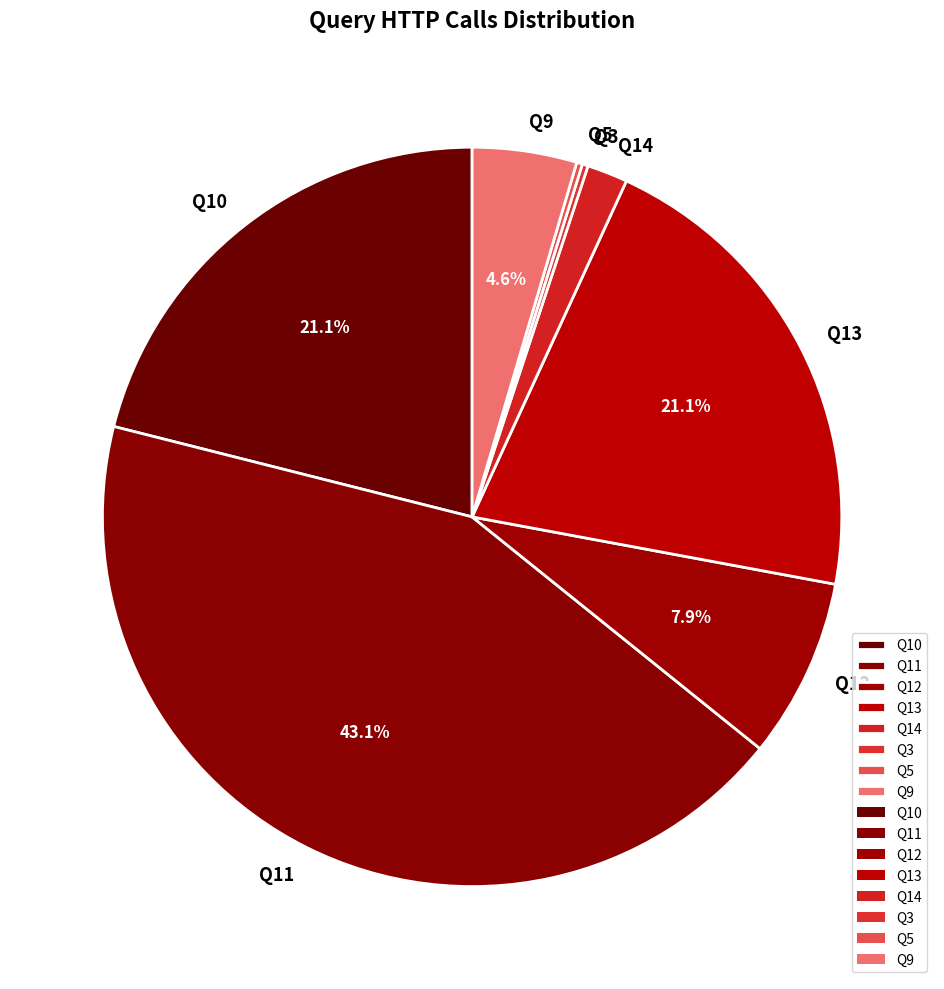

To the nearest percent, what is the average slice percentage?

12%